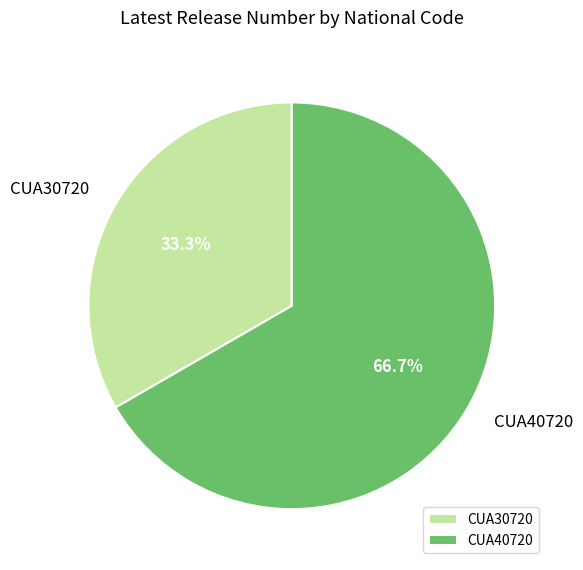

How many segments does this pie chart have?

2